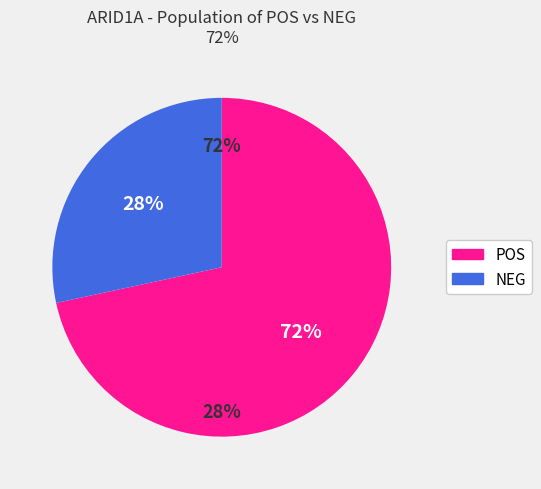

To the nearest percent, what percentage of the pie is NEG?

28%